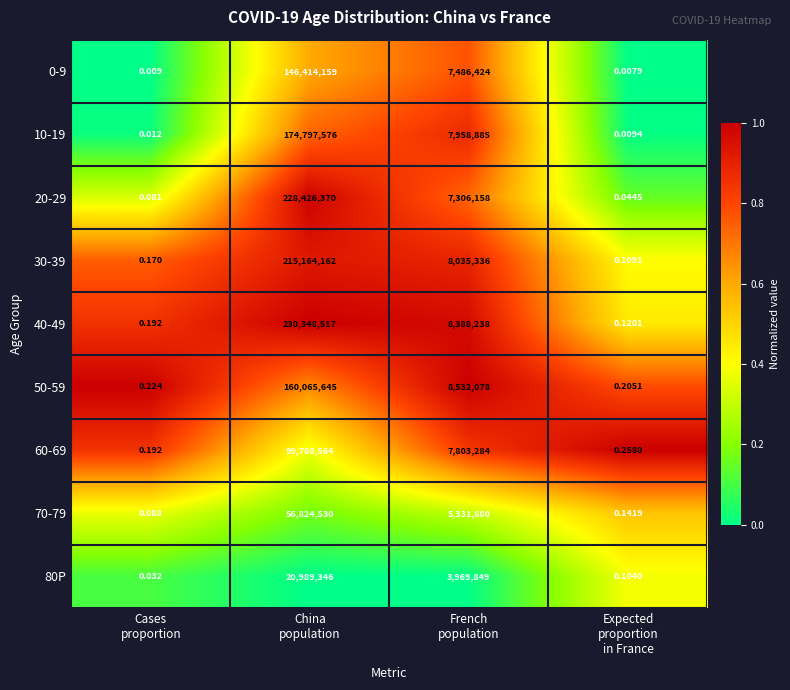

Which category has the highest value across all series?

China
population